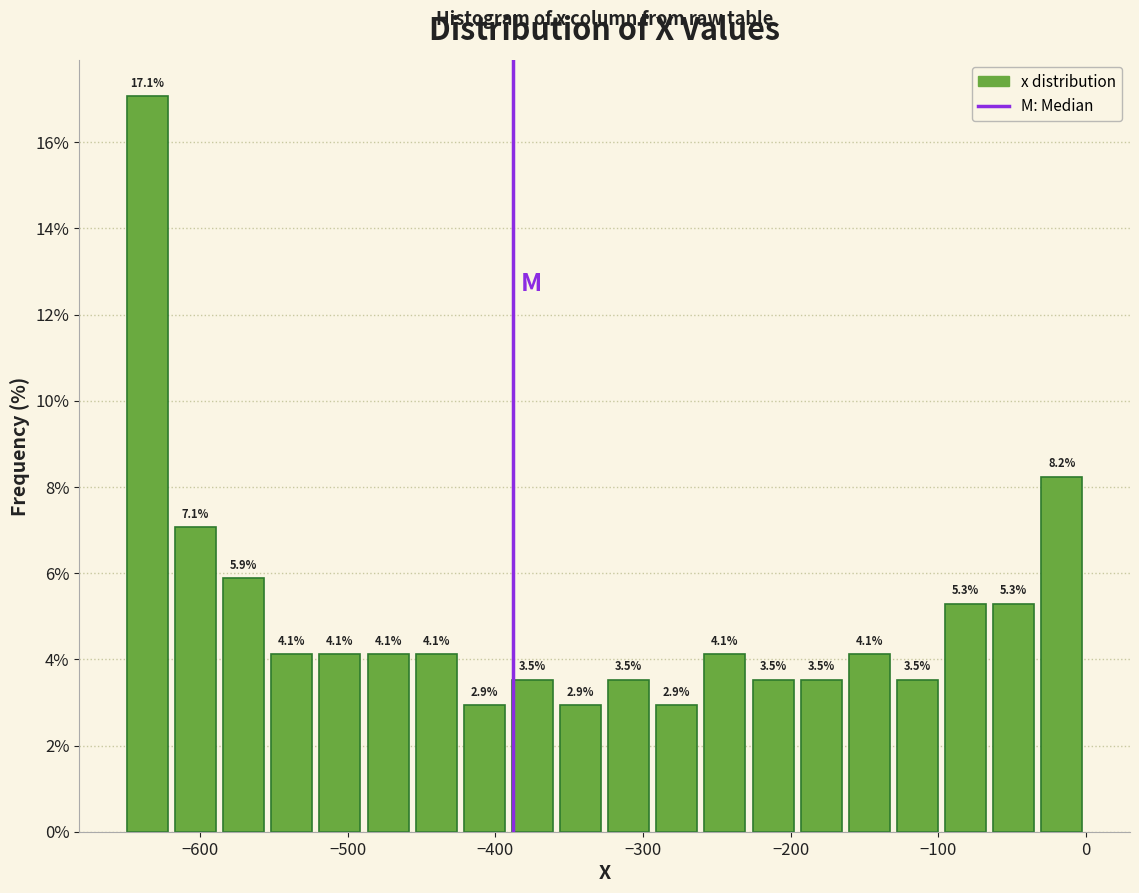

Read against the x-axis, roughly where is the centre of the tallest bar?

-640